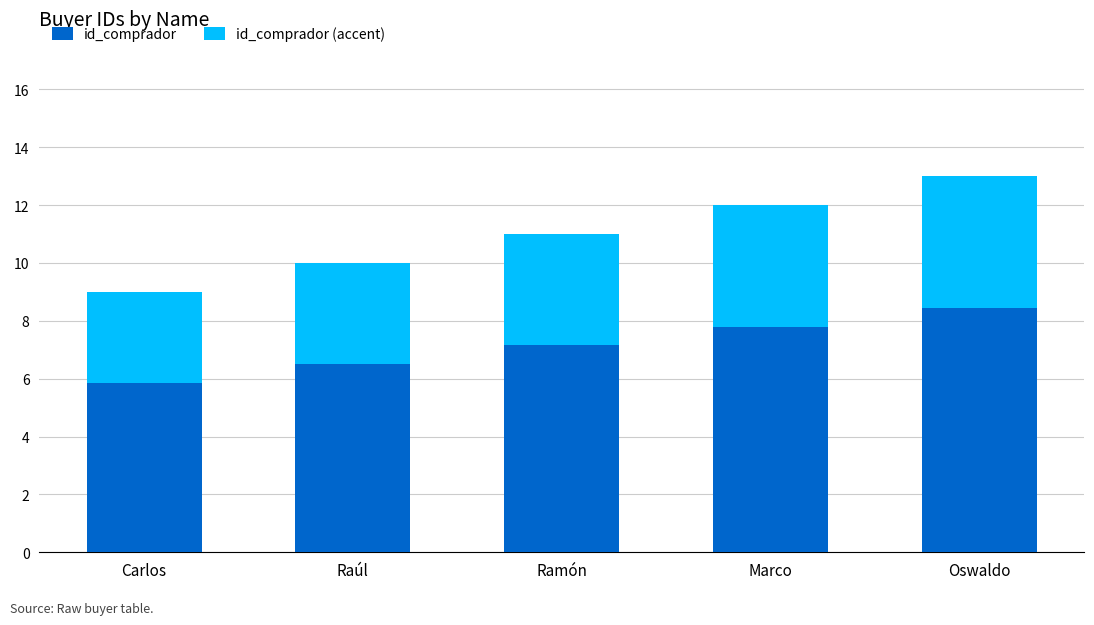

Which series changed the most between Ramón and Marco?

id_comprador